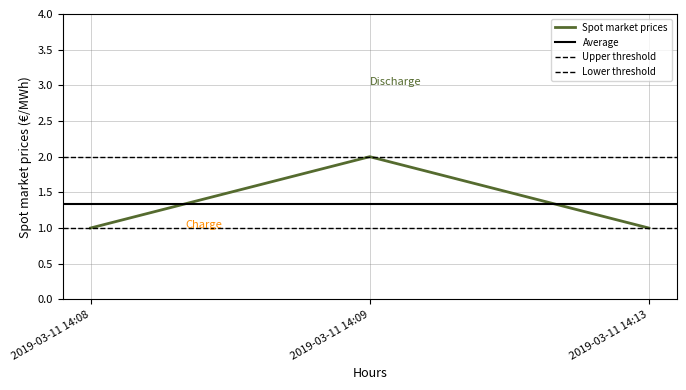

List the labels in order of value, smallest first.

2019-03-11 14:08, 2019-03-11 14:13, 2019-03-11 14:09